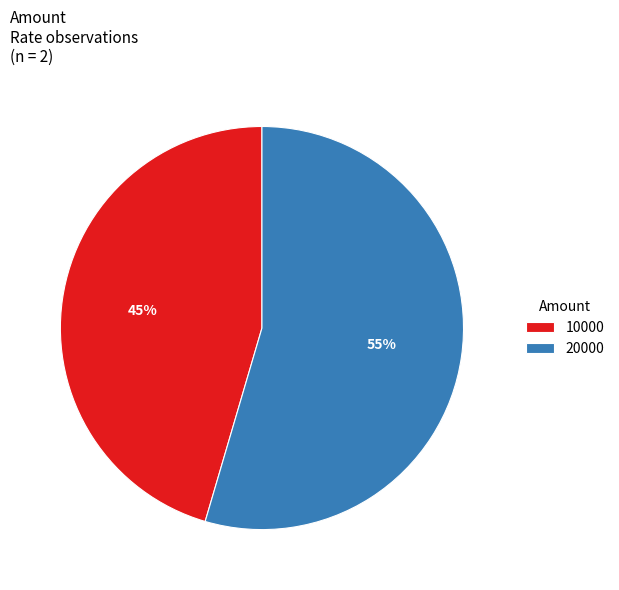

Is the sum of 20000 and 10000 greater than half?

Yes